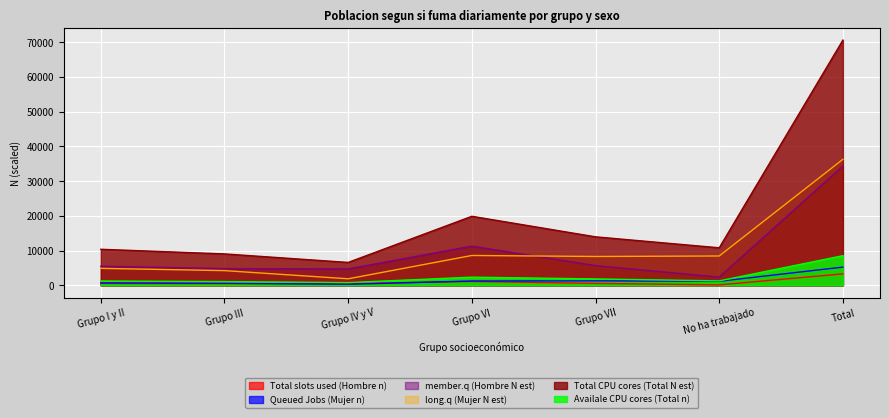

Which category has the lowest value across all series?

No ha trabajado